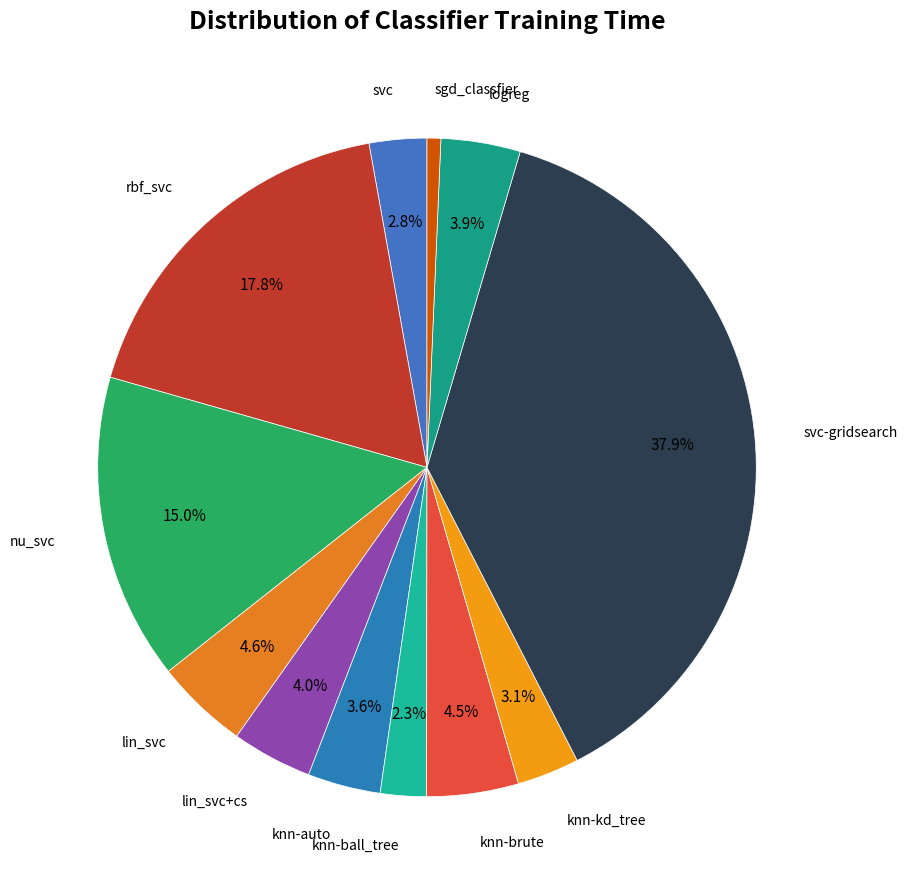

Is sgd_classfier the majority of the pie?

No